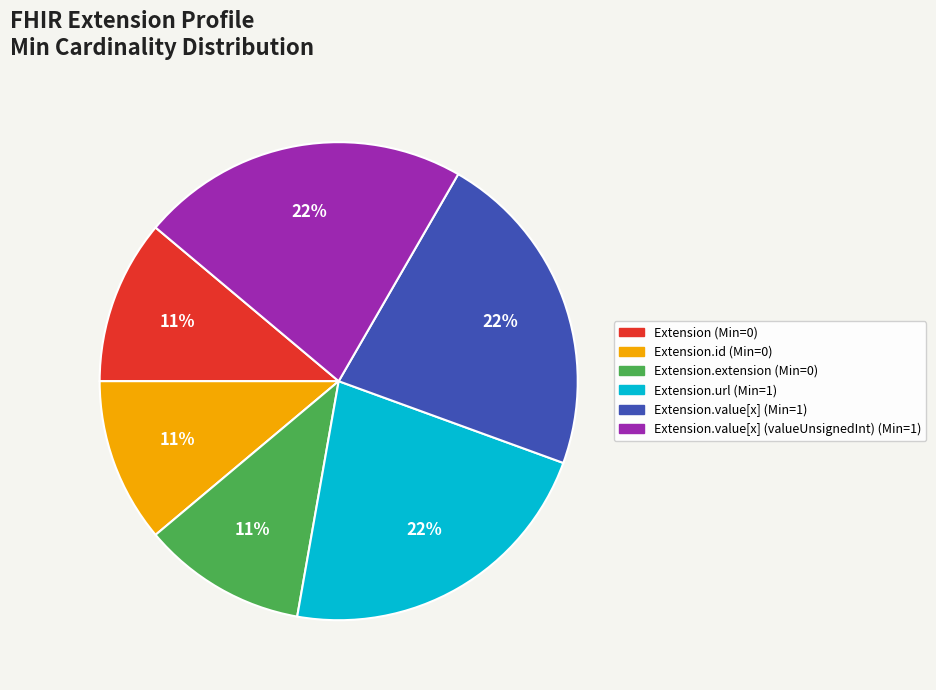

Does any single category account for the majority?

No